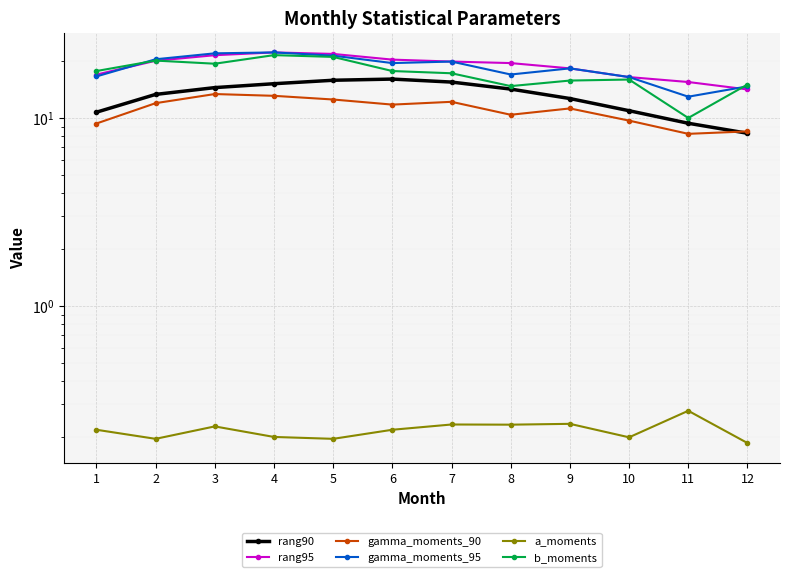

At 9, list the series in order from largest to smallest.

rang95, gamma_moments_95, b_moments, rang90, gamma_moments_90, a_moments